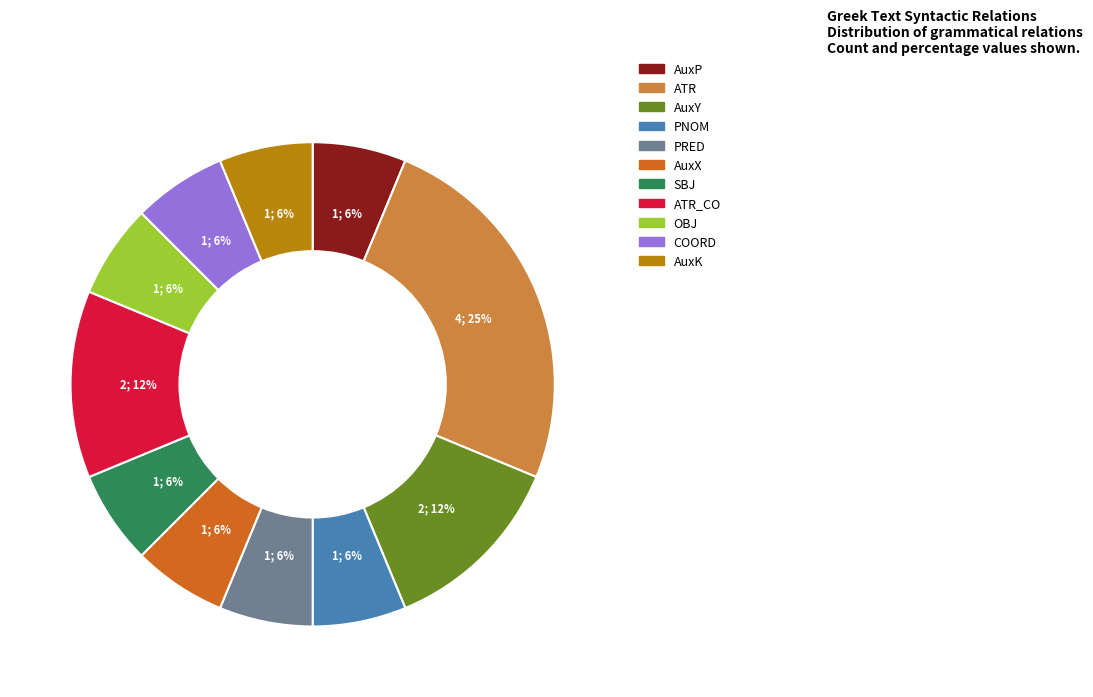

Count the number of slices in the pie.

11